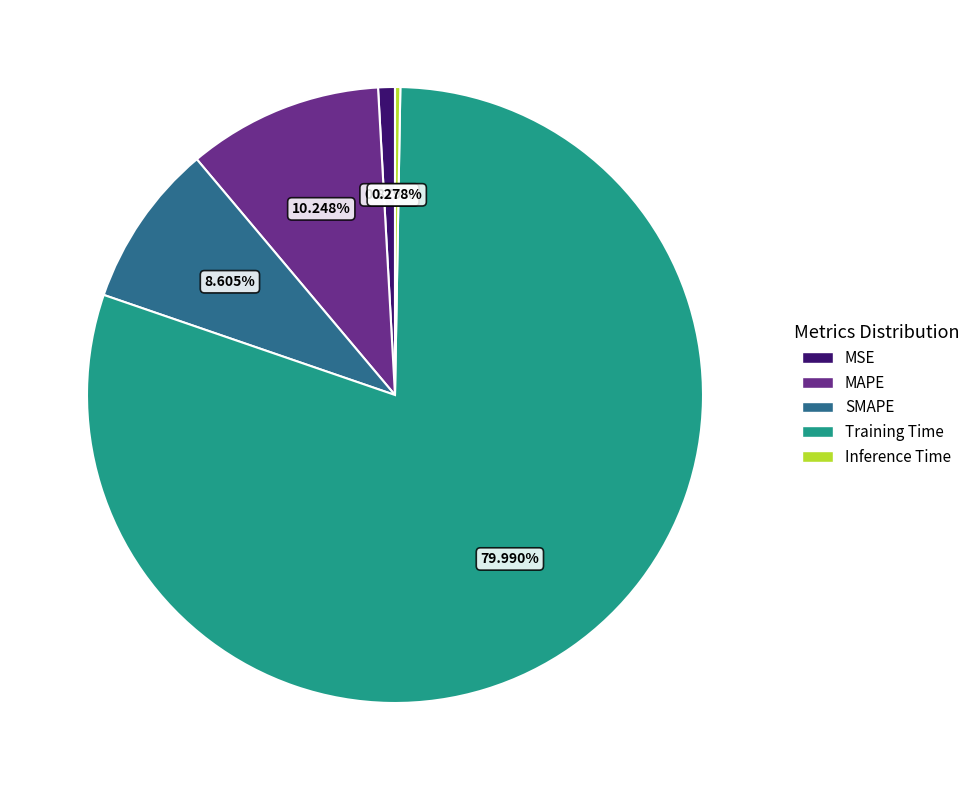

Is it true that Training Time is 72% of the pie?

False